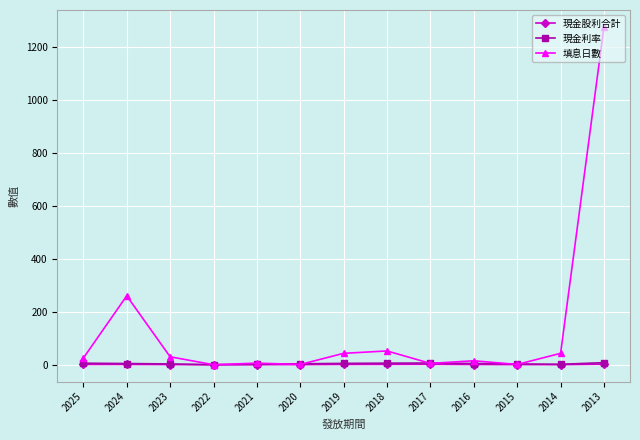

At which category does 填息日數 reach its first local peak?

2024